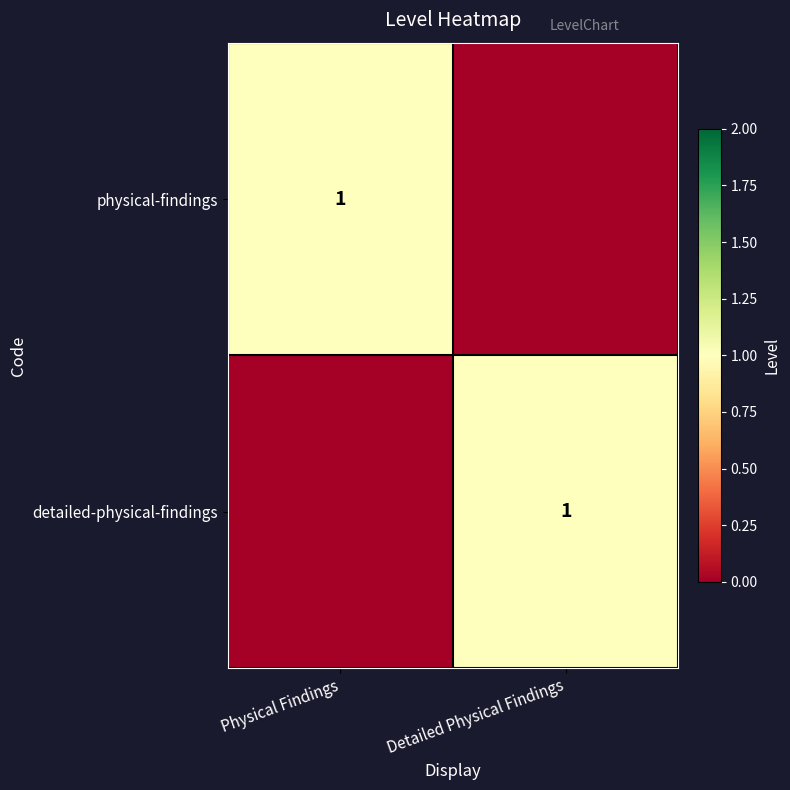

Is it true that detailed-physical-findings equals 1 at Detailed Physical Findings?

True